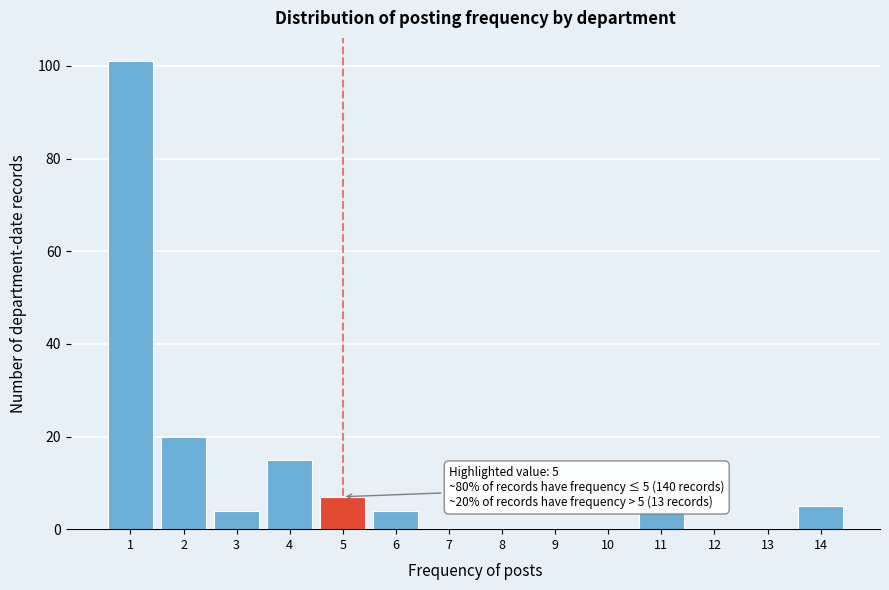

Which range on the x-axis has the tallest bar?

0.5 to 1.5